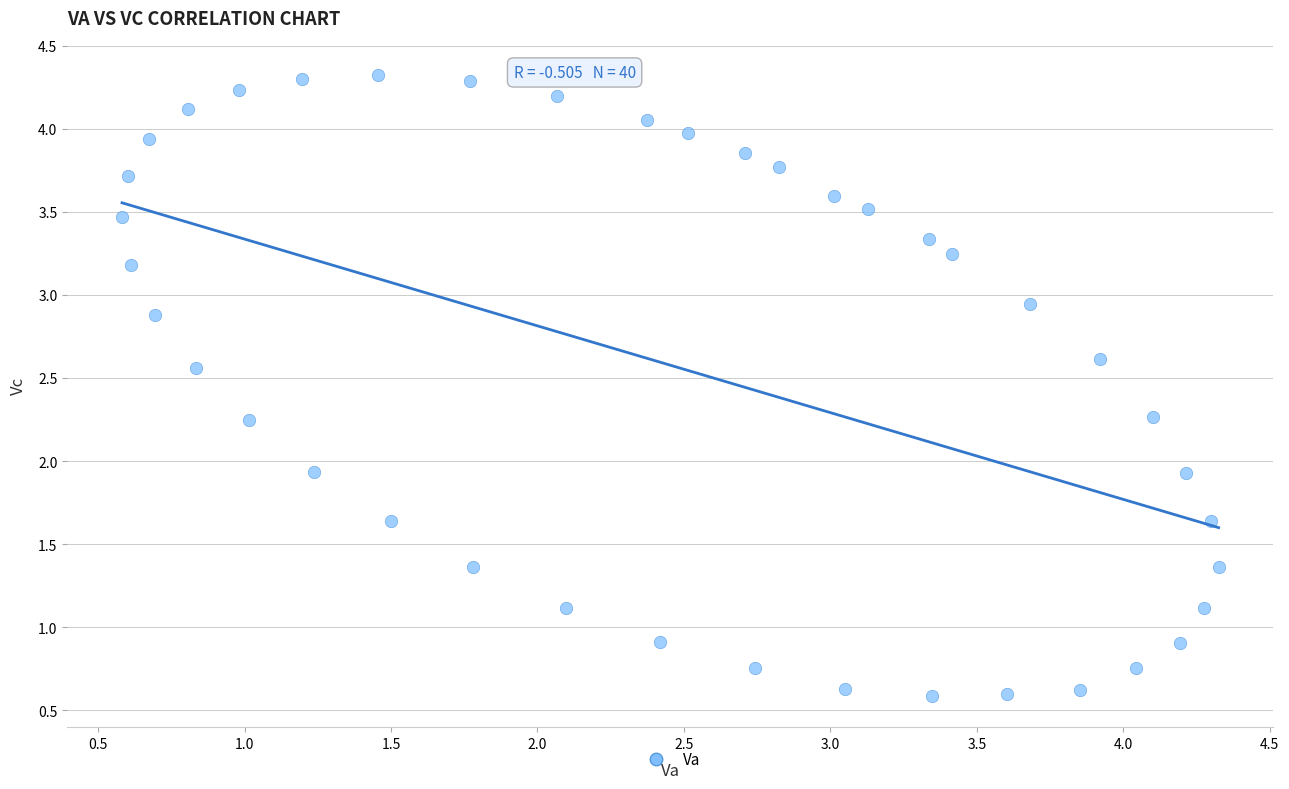

What is the range of Y values (max minus min)?

3.7